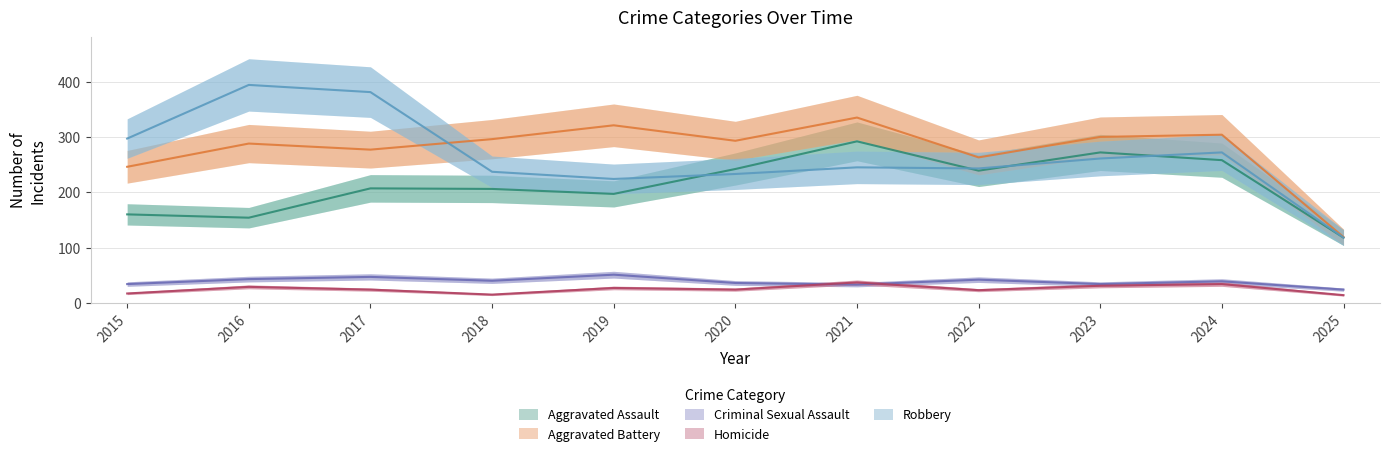

The Aggravated Battery series shows 263 at 2022. True or false?

True